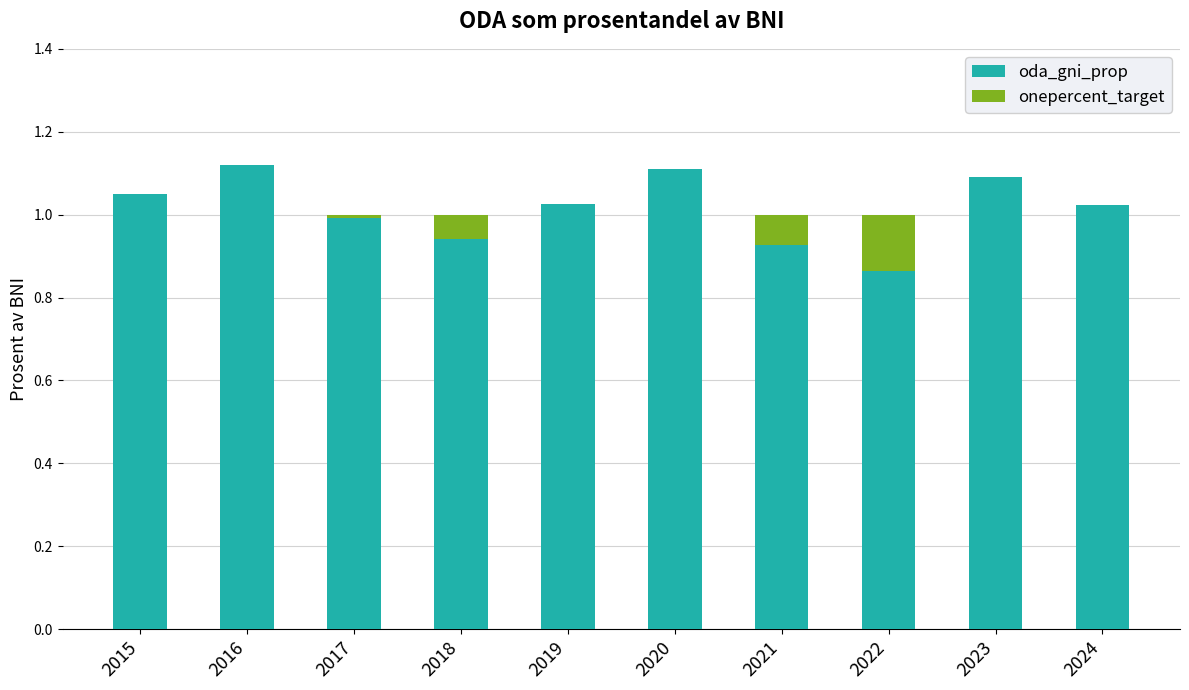

What is the sum of the oda_gni_prop values at 2021 and 2024?

1.9